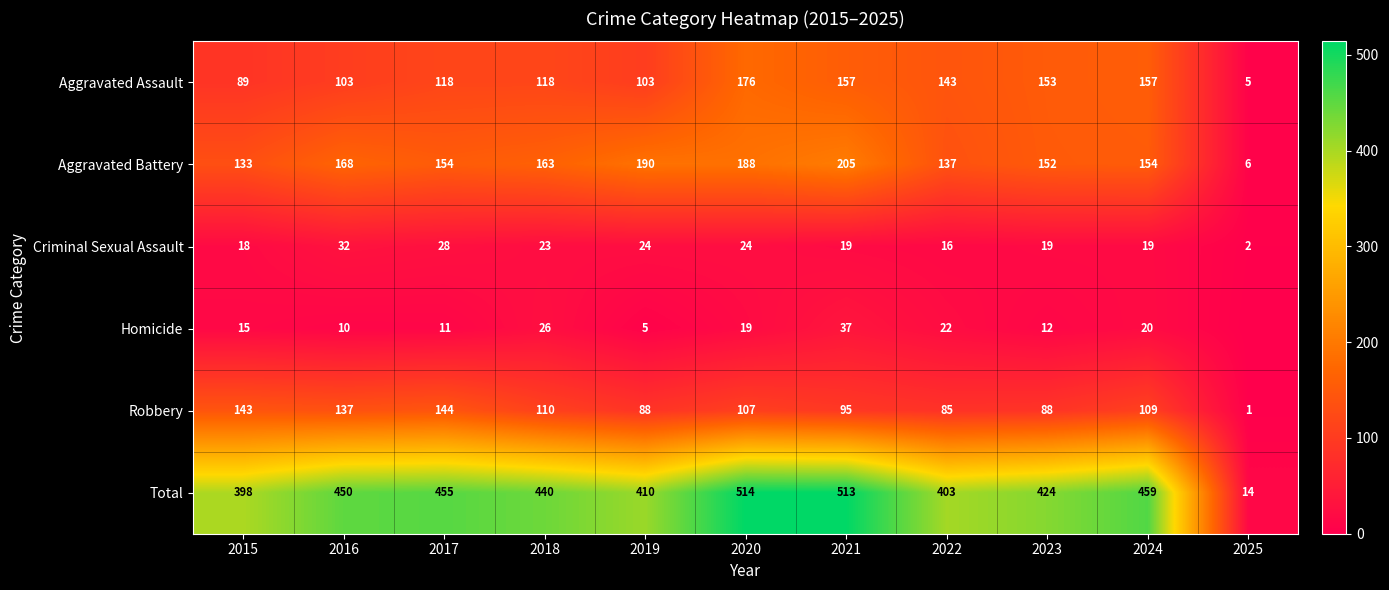

What is the difference between the Total values at 2020 and 2022?

111